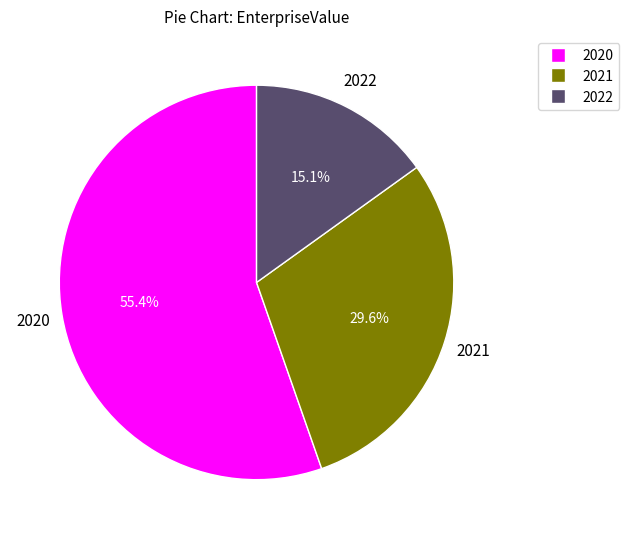

Which category has the smallest portion of the pie?

2022